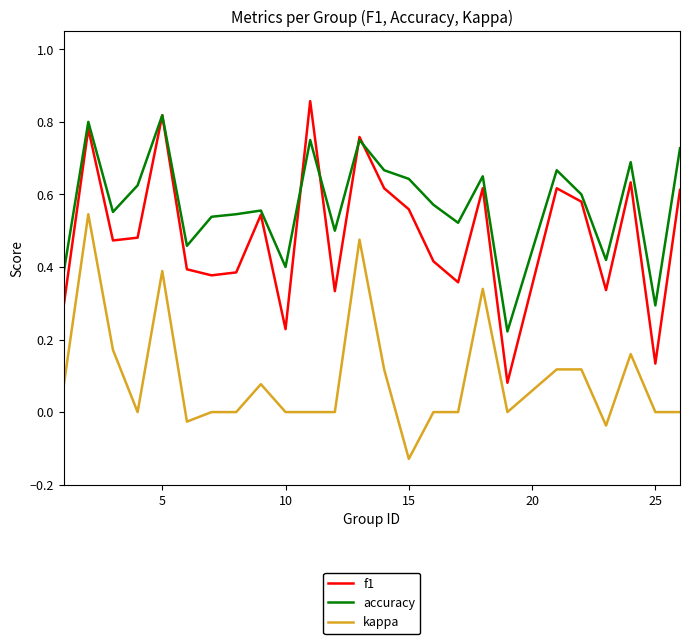

Which series has the widest spread of values?

f1